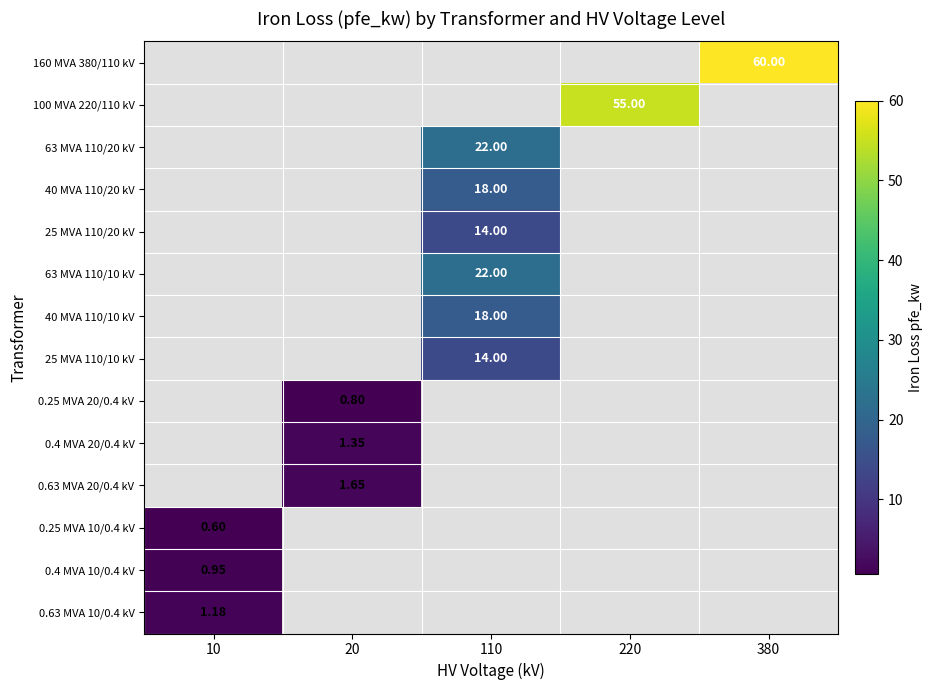

List the series in order of their overall mean, highest first.

160 MVA 380/110 kV, 100 MVA 220/110 kV, 63 MVA 110/20 kV, 40 MVA 110/20 kV, 25 MVA 110/20 kV, 63 MVA 110/10 kV, 40 MVA 110/10 kV, 25 MVA 110/10 kV, 0.25 MVA 20/0.4 kV, 0.4 MVA 20/0.4 kV, 0.63 MVA 20/0.4 kV, 0.25 MVA 10/0.4 kV, 0.4 MVA 10/0.4 kV, 0.63 MVA 10/0.4 kV